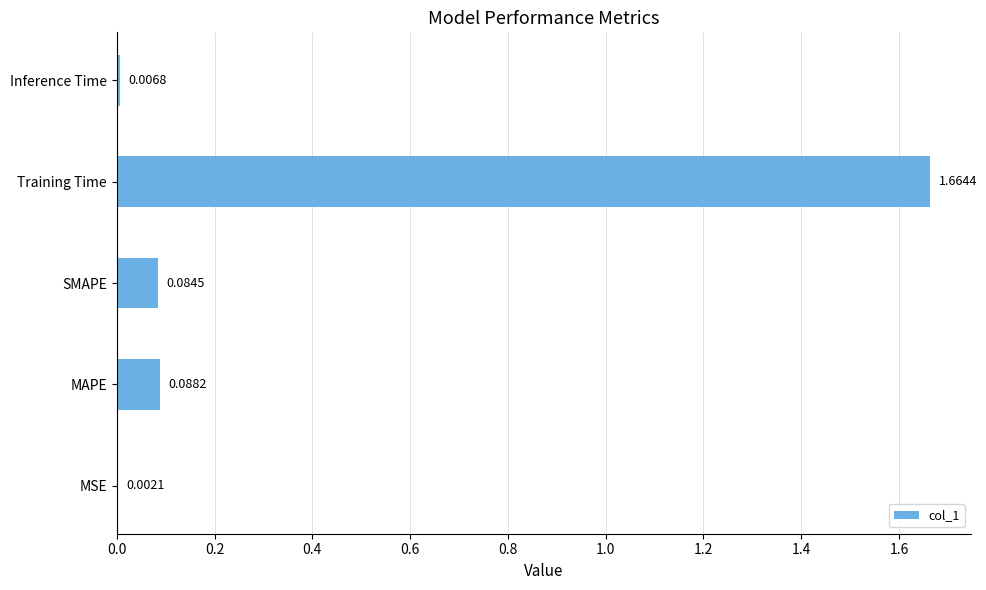

What is the sum of all values?

1.8